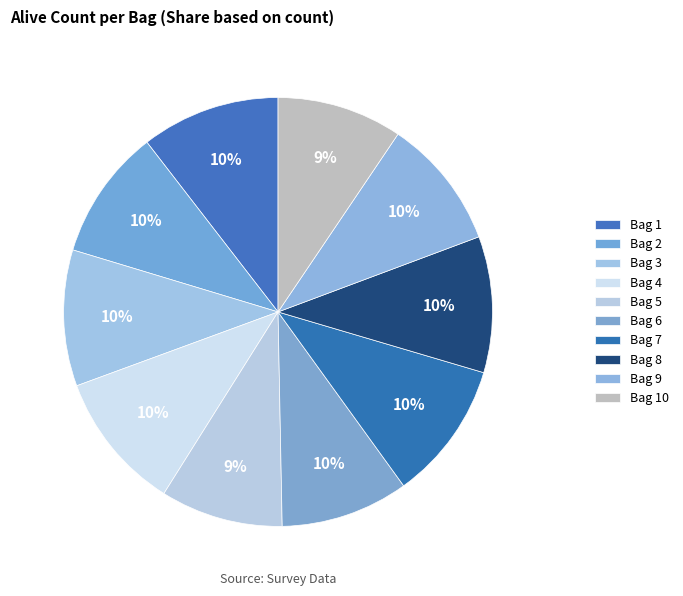

How many slices are in this pie chart?

10